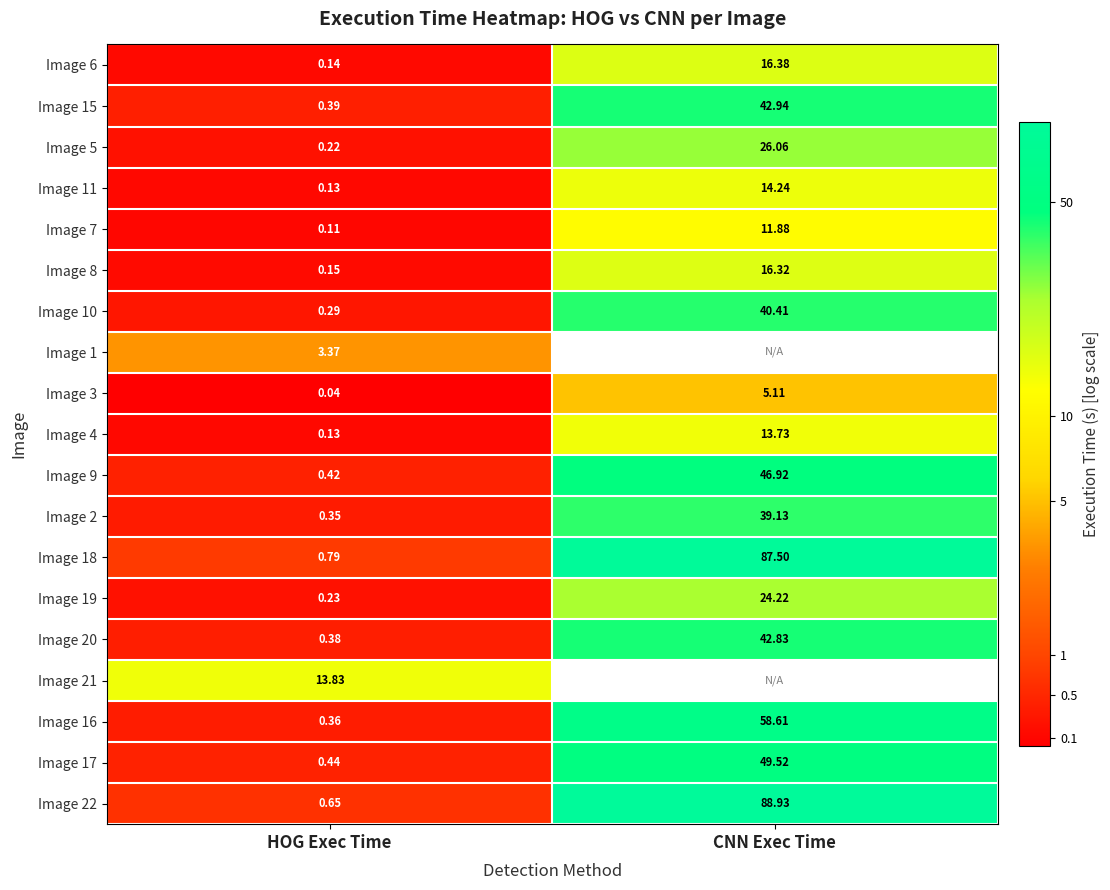

List the labels in order of Image 8 value, largest first.

CNN Exec Time, HOG Exec Time